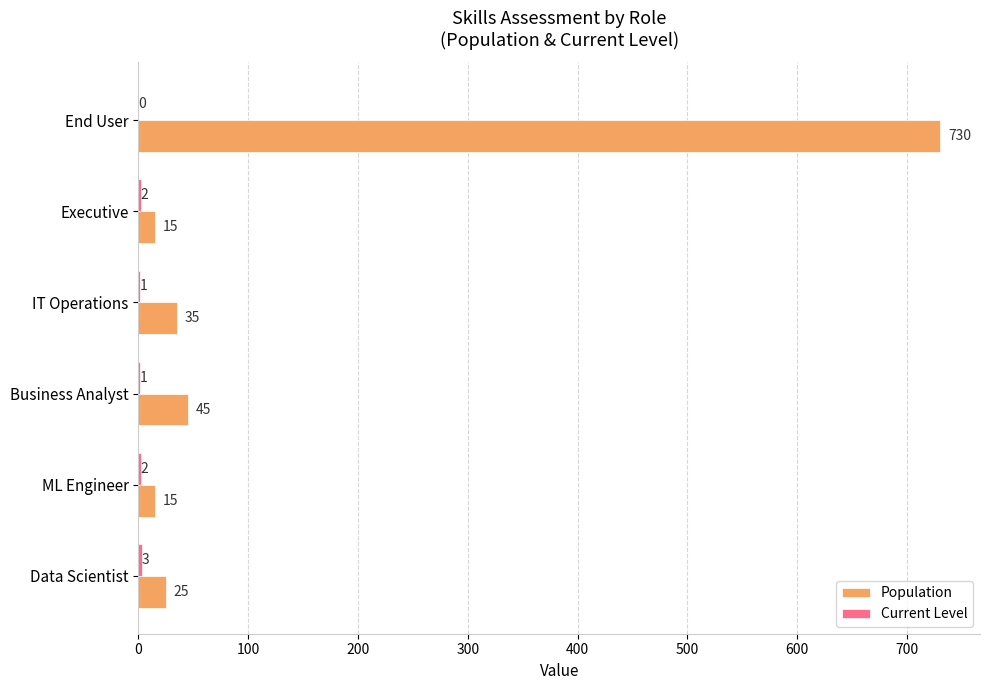

Is it true that Population equals 17 at Business Analyst?

False